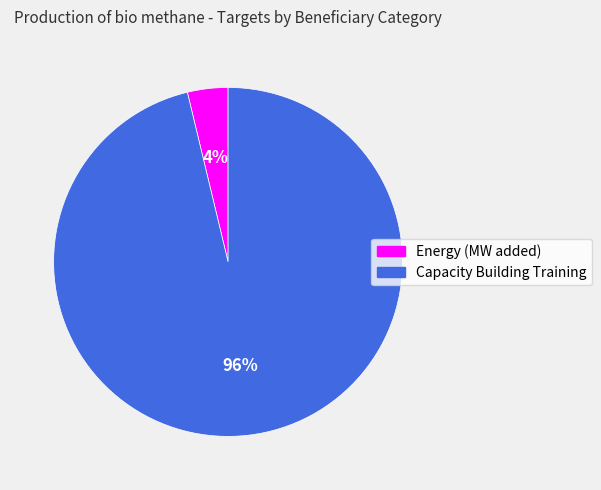

To the nearest percent, what is the difference between the largest and smallest slice percentages?

92%